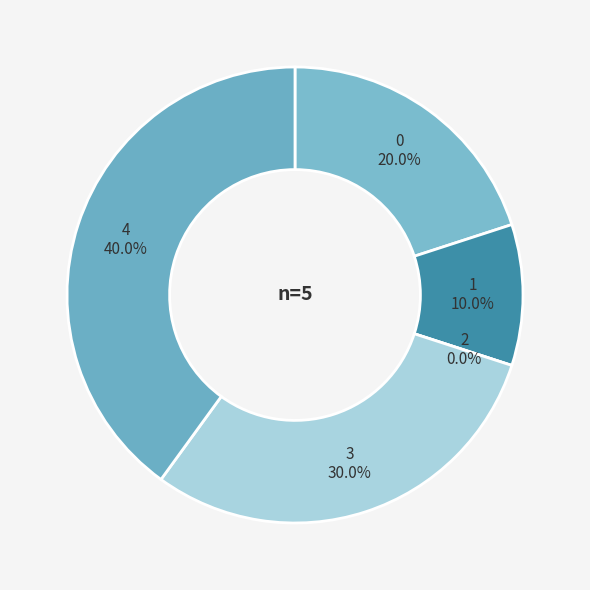

To the nearest percent, what is the average slice percentage?

20%